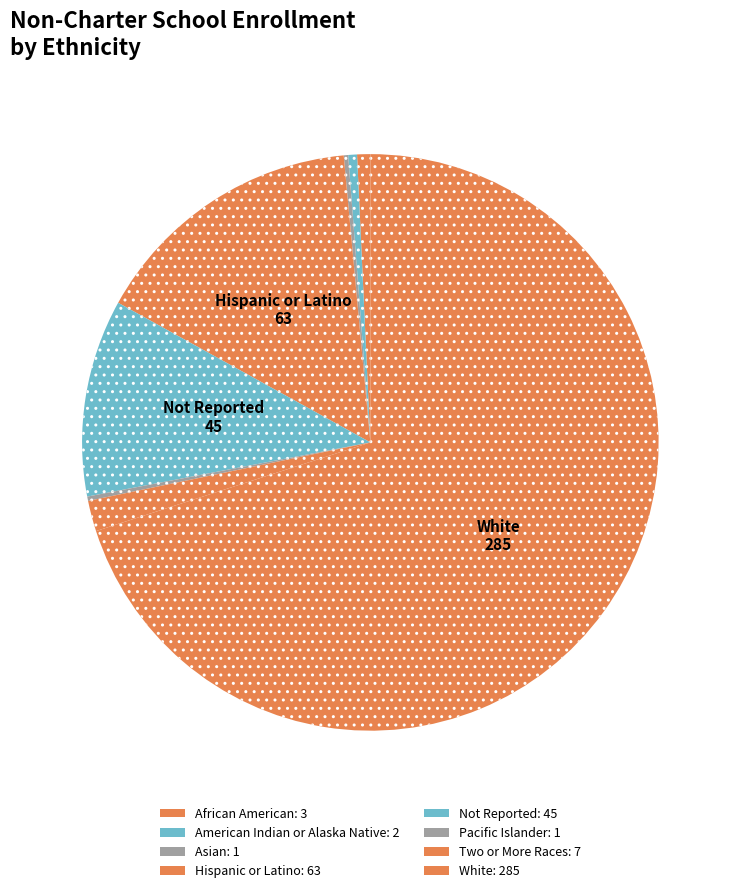

Is there a majority slice in this chart?

Yes